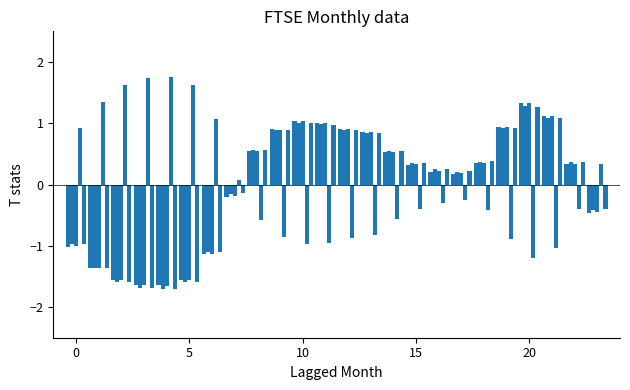

Count the number of data series in this chart.

5